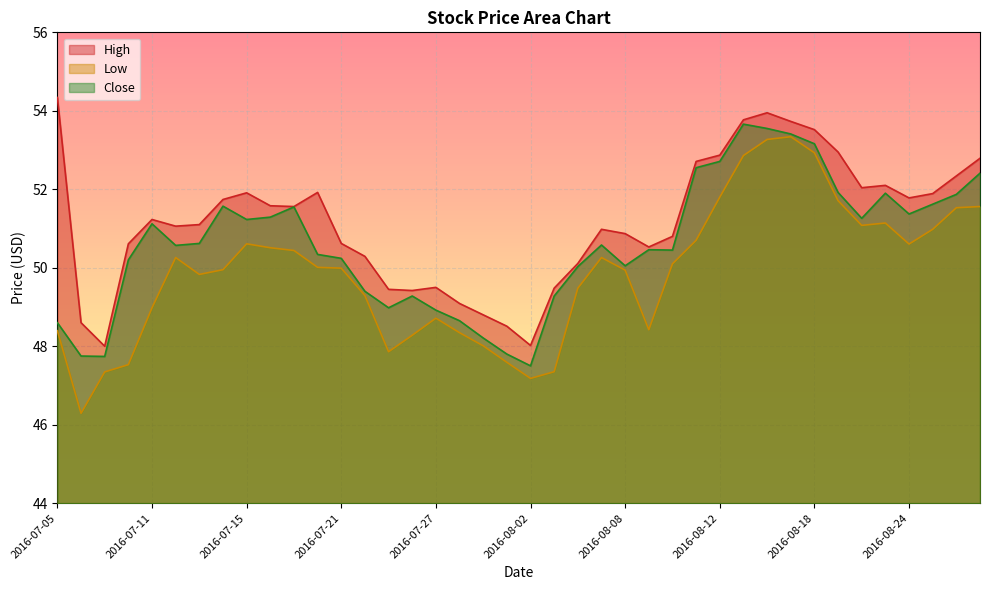

List the series in order of their overall mean, highest first.

High, Close, Low